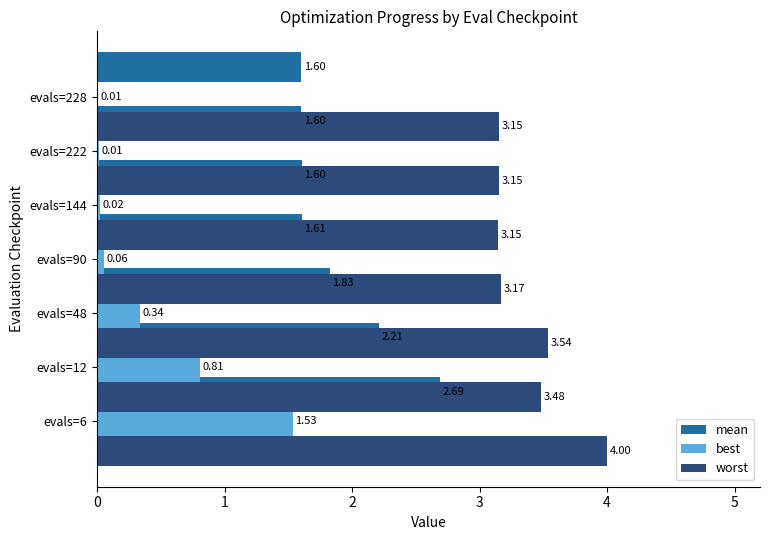

How many bars are there in each group?

3